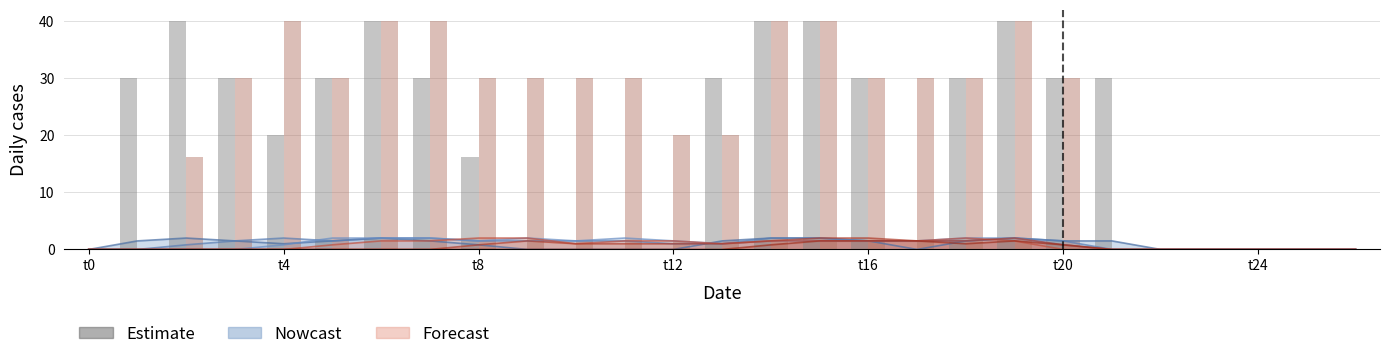

At which category does the chart reach its minimum across all series?

t0